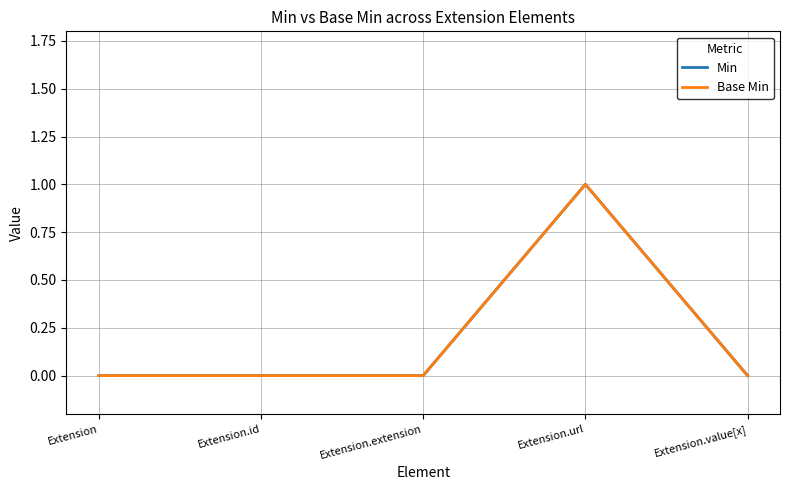

Is this an area chart (filled region under the line)?

No